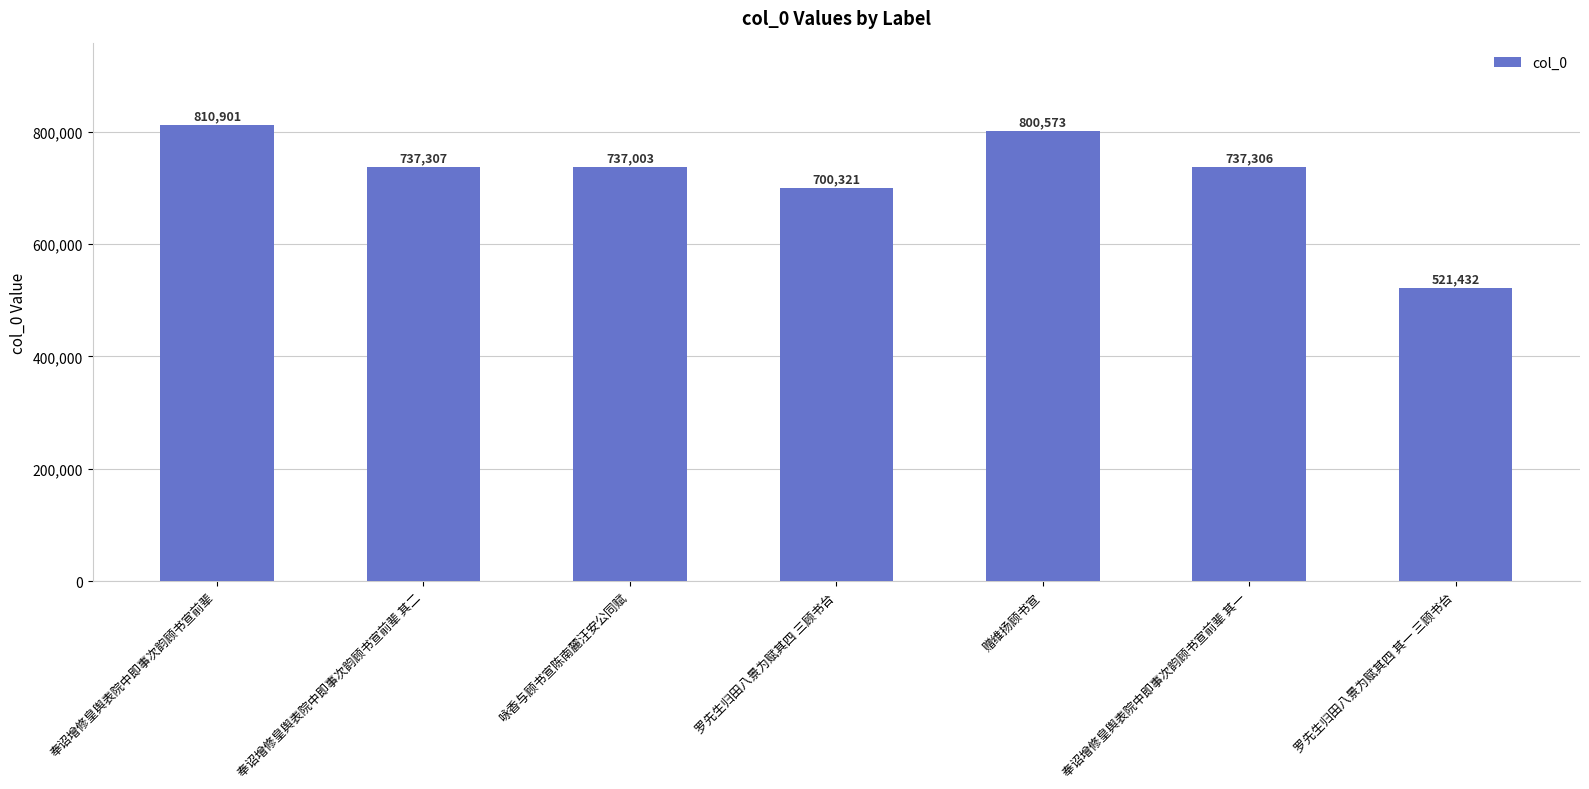

Reading left to right, list all the values displayed in this chart.

810901	737307	737003	700321	800573	737306	521432